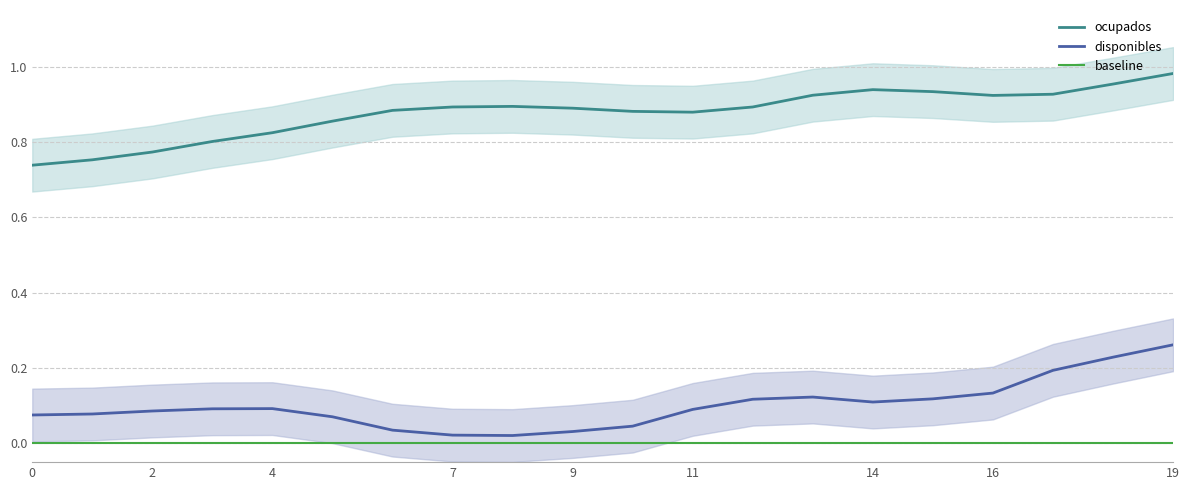

True or false: disponibles and ocupados cross at least once.

False